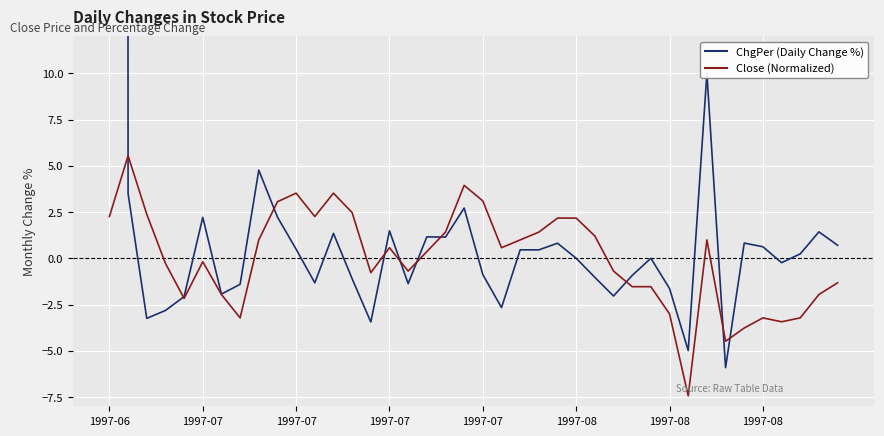

Reading right to left, what are all the values shown in this chart?

ChgPer (Daily Change %): 0.7	1.4	0.2	-0.2	0.6	0.8	-5.9	10.0	-5.0	-1.6	0.0	-0.9	-2.0	-1.0	0.0	0.8	0.5	0.5	-2.7	-0.9	2.7	1.1	1.2	-1.4	1.5	-3.4	-1.1	1.3	-1.3	0.5	2.2	4.8	-1.4	-1.9	2.2	-2.1	-2.8	-3.2	3.5	2130.0
Close (Normalized): -1.3	-2.0	-3.2	-3.4	-3.2	-3.8	-4.5	1.0	-7.4	-3.0	-1.5	-1.5	-0.7	1.2	2.2	2.2	1.4	1.0	0.6	3.1	3.9	1.4	0.4	-0.7	0.6	-0.8	2.5	3.5	2.3	3.5	3.1	1.0	-3.2	-2.0	-0.2	-2.2	-0.3	2.4	5.5	2.3